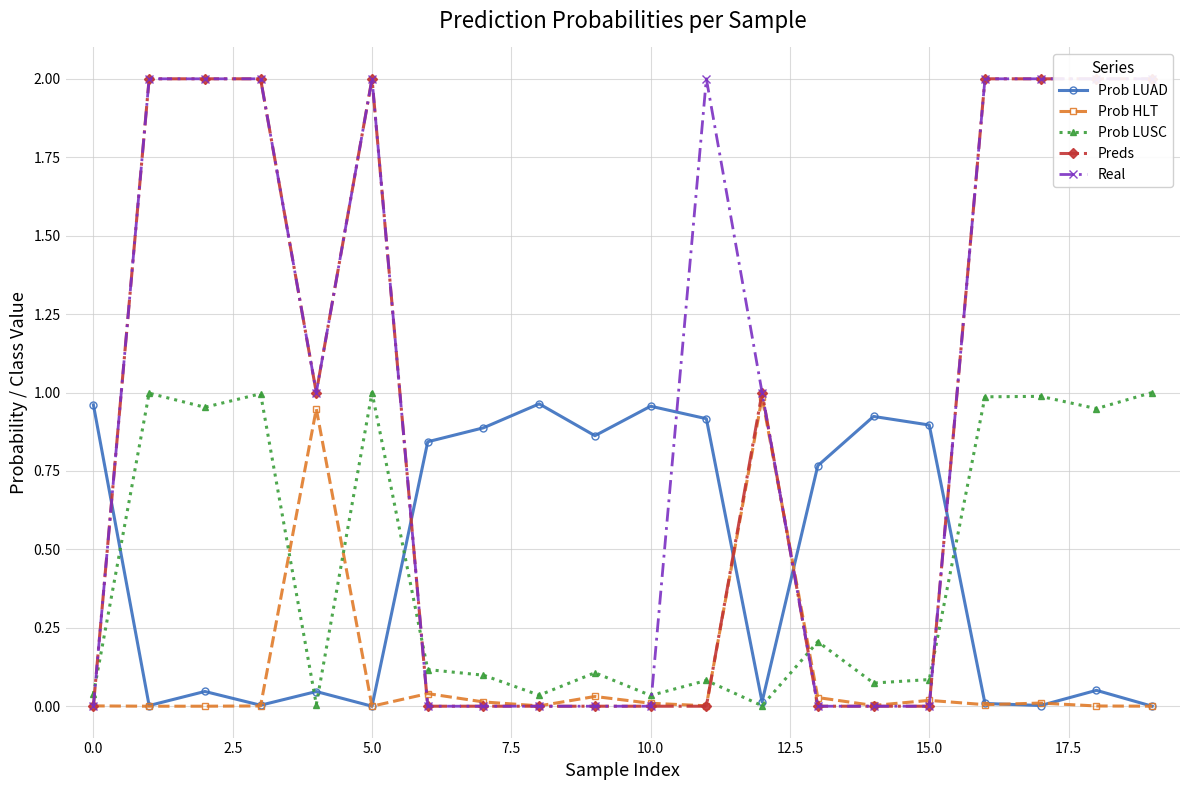

Count the number of data series in this chart.

5